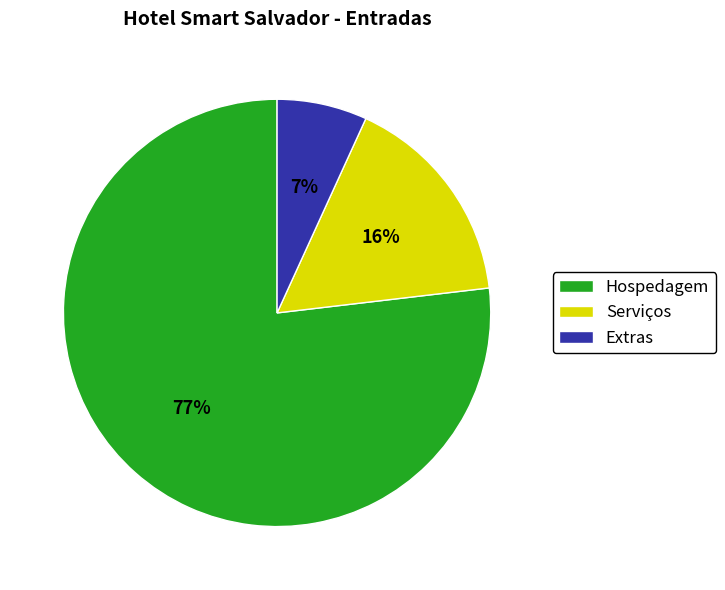

Count the number of slices in the pie.

3